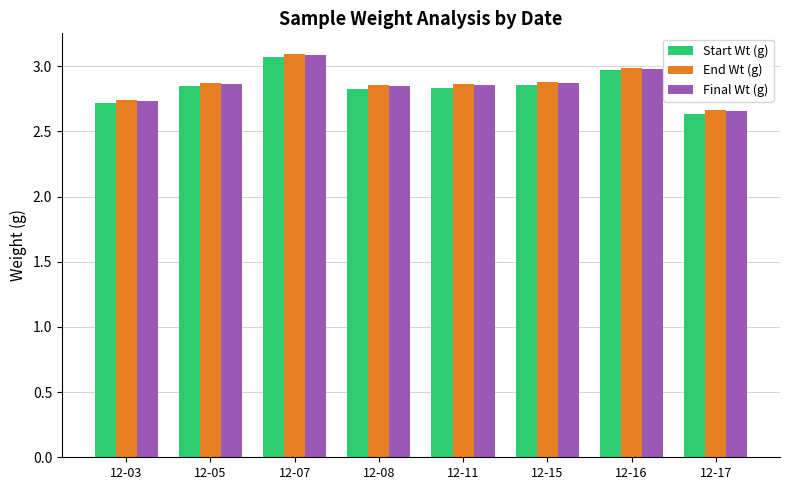

The value of Start Wt (g) at 12-15 is 1.9. True or false?

False